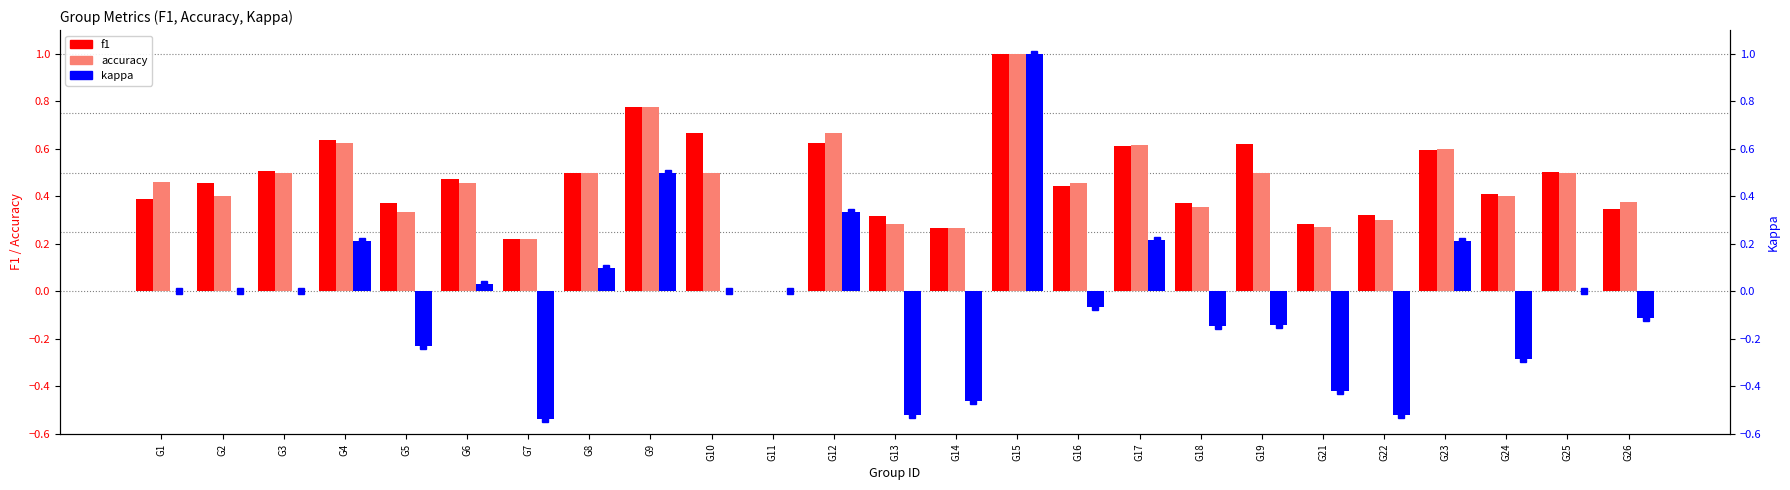

What are all the series names shown in the legend?

f1, accuracy, kappa